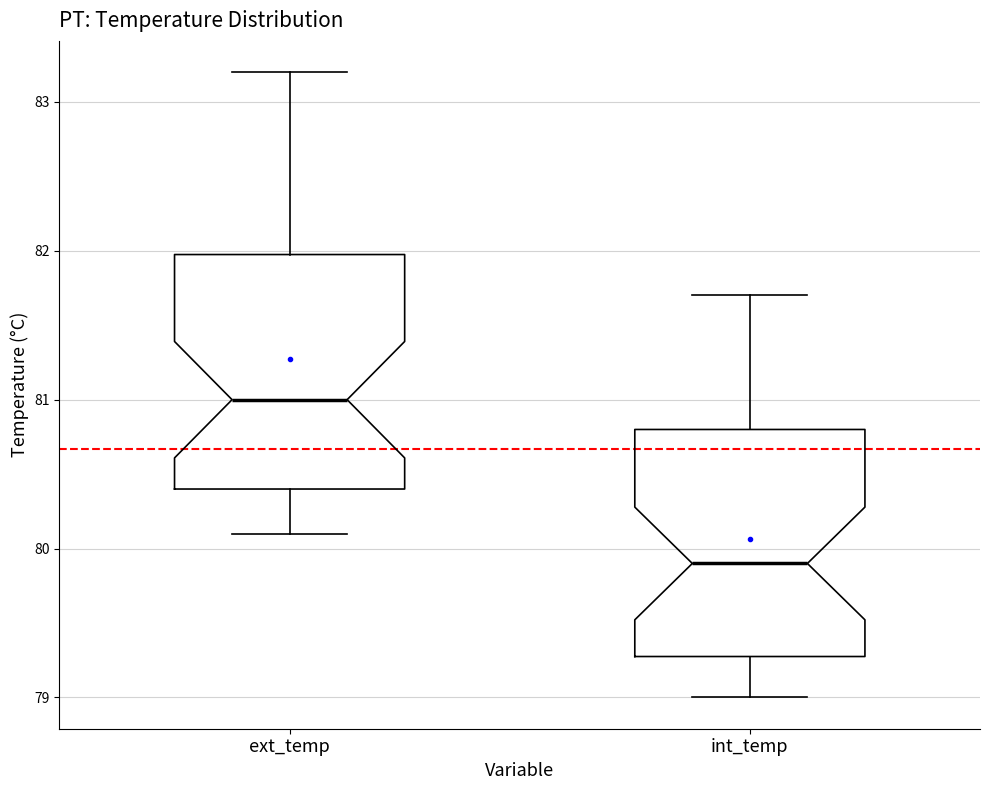

Where is the lower edge of the box for ext_temp on the y-axis? The values are not printed on the chart, so give them approximately, as read against the axis.

80.4